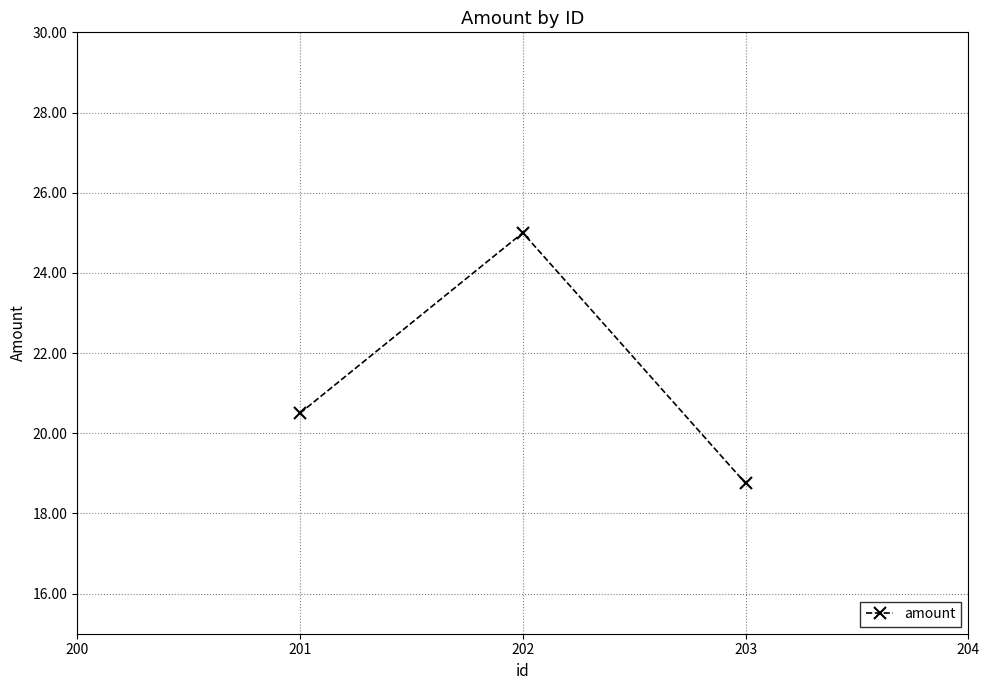

Count the values in the range 18 to 25.

3